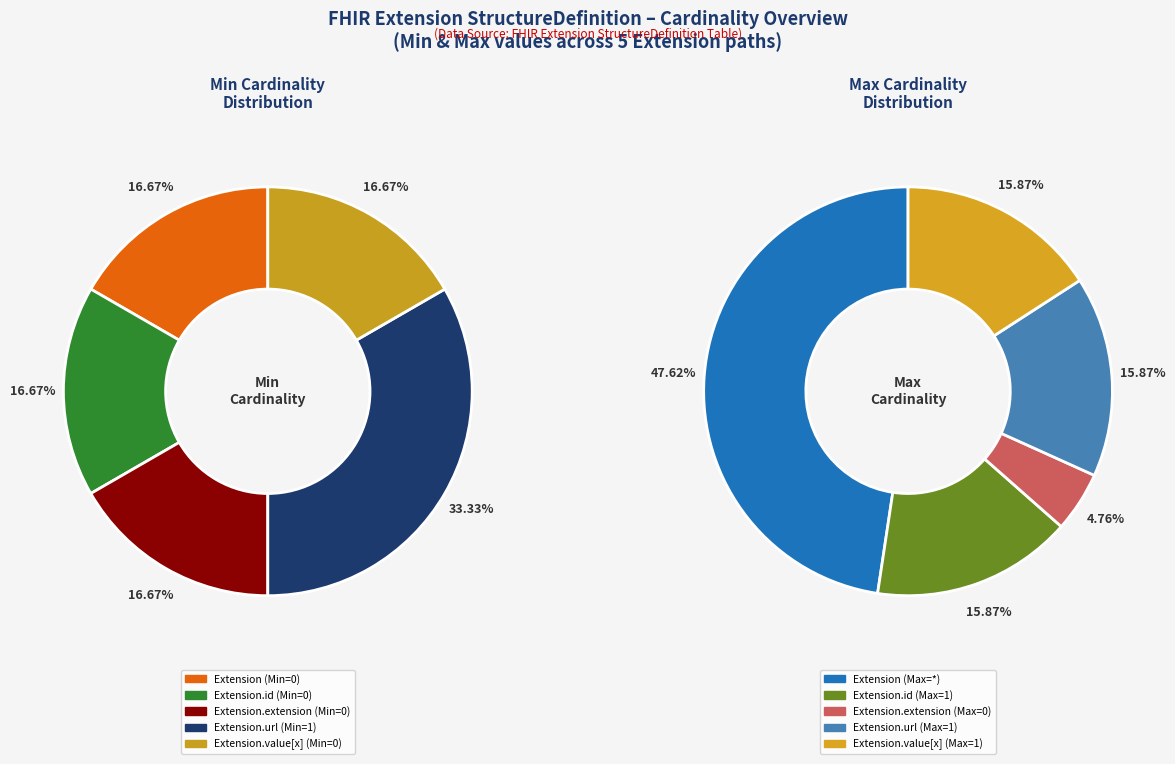

Does Extension.id represent more than half of the total?

No